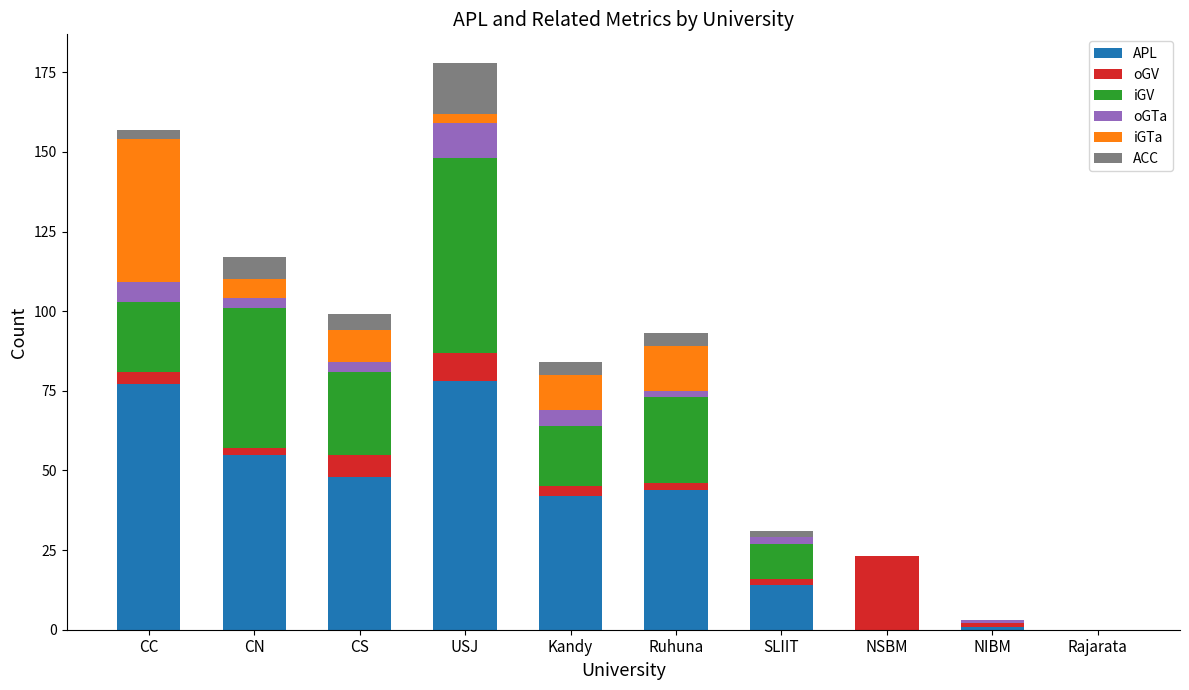

The value of APL at NSBM is 0. True or false?

True